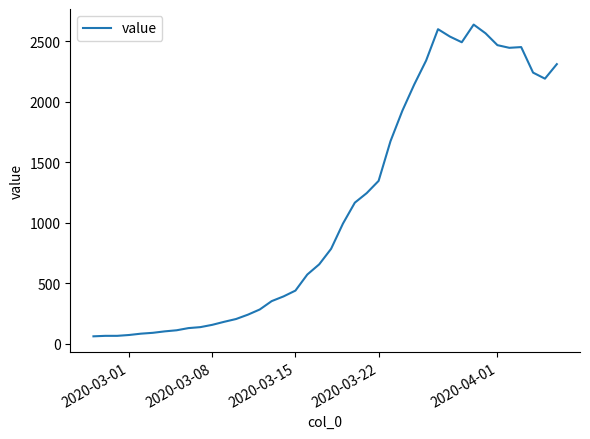

What is the average value?

1124